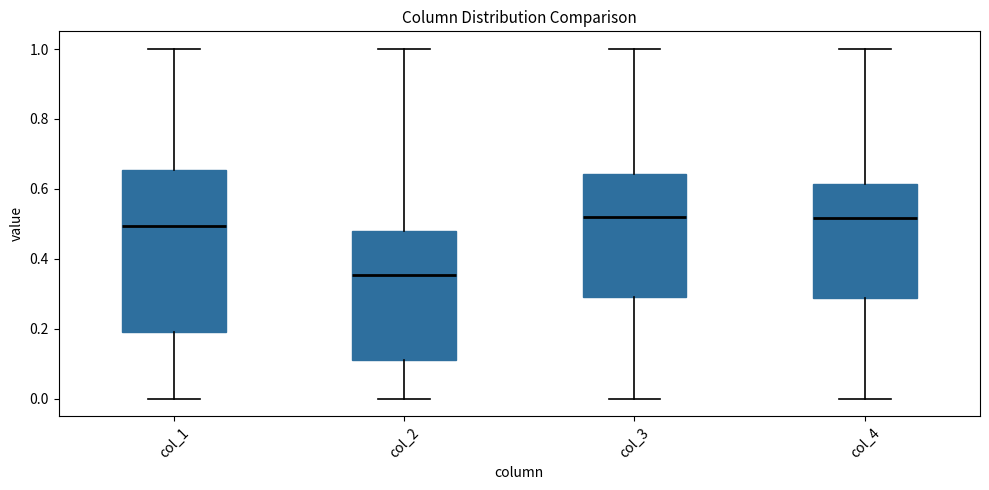

Reading left to right, transcribe this box plot: for each box, give where its median line is, the range the box spans, and where its two whiskers end, as read against the y-axis. The values are not printed on the chart, so give them approximately, as read against the axis.

col_1: median 0.50, box 0.18 to 0.66, whiskers 0.00 to 1.00
col_2: median 0.36, box 0.12 to 0.48, whiskers 0.00 to 1.00
col_3: median 0.52, box 0.30 to 0.64, whiskers 0.00 to 1.00
col_4: median 0.52, box 0.28 to 0.62, whiskers 0.00 to 1.00